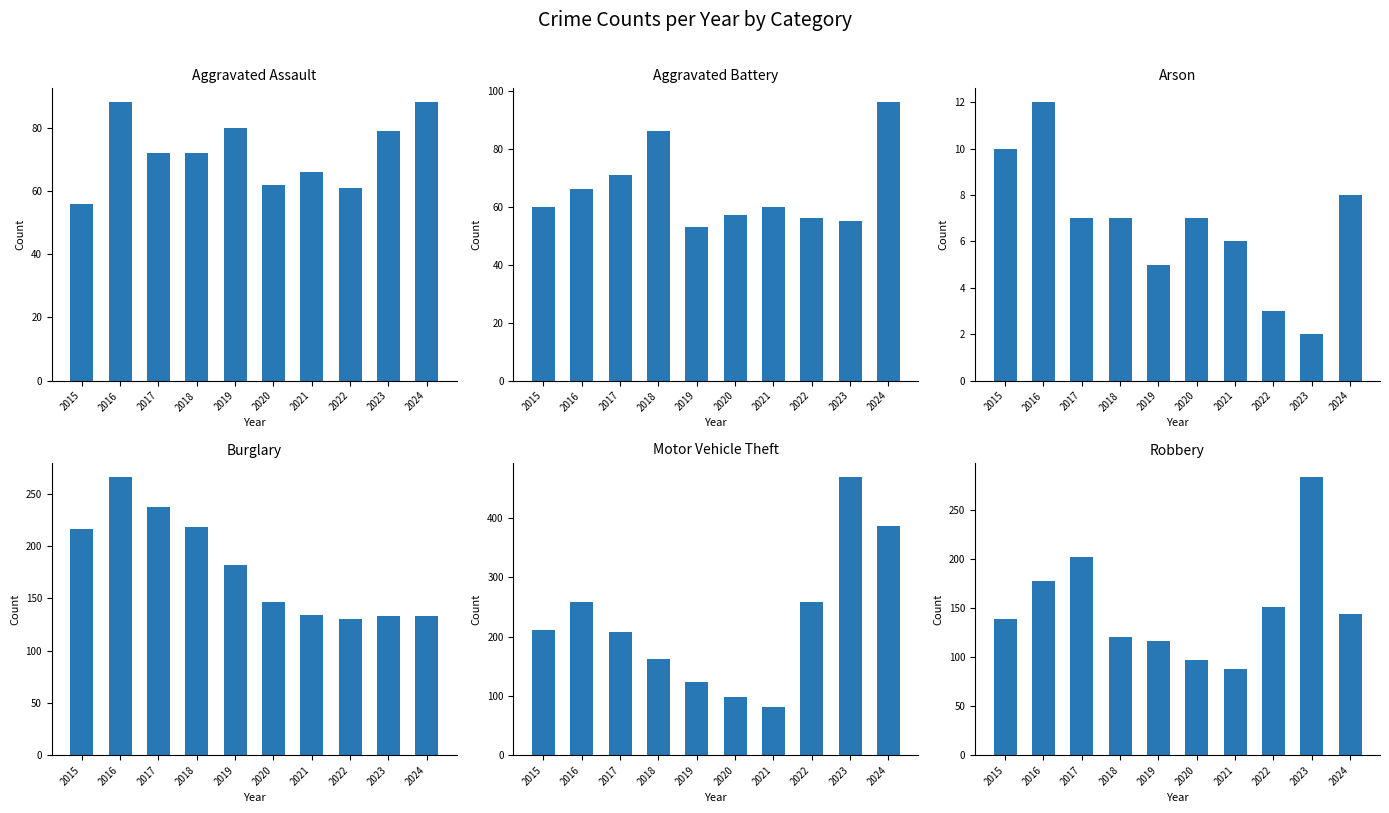

Which series has the widest spread of values?

Motor Vehicle Theft